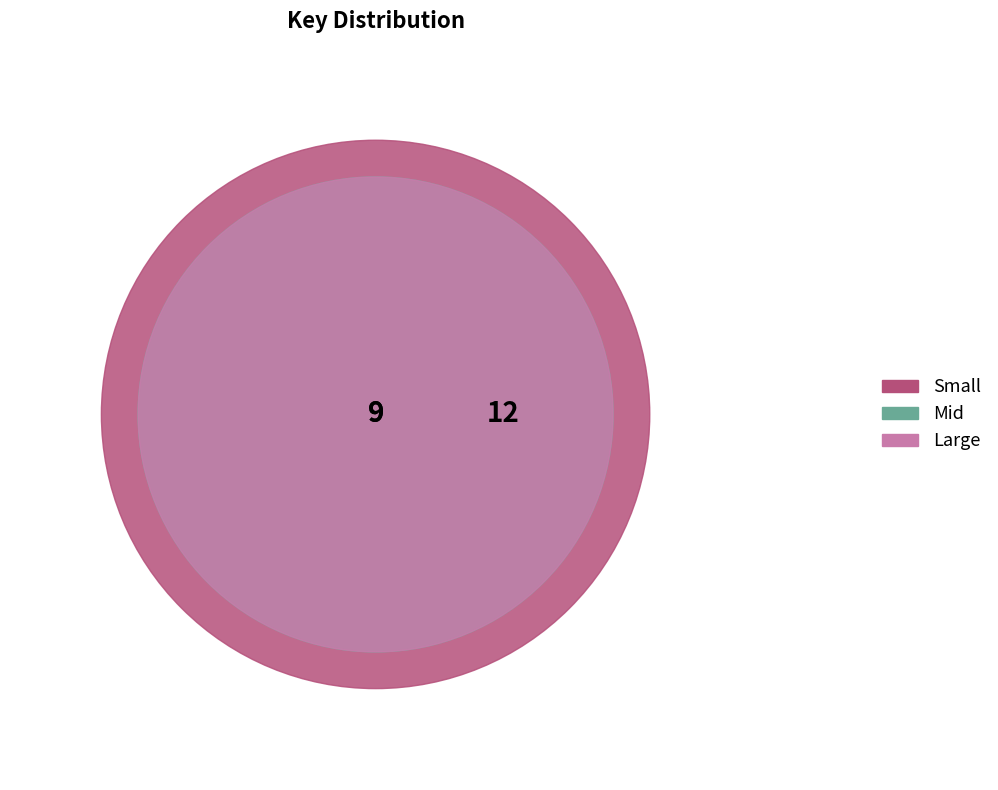

Which category has the smallest portion of the pie?

Large